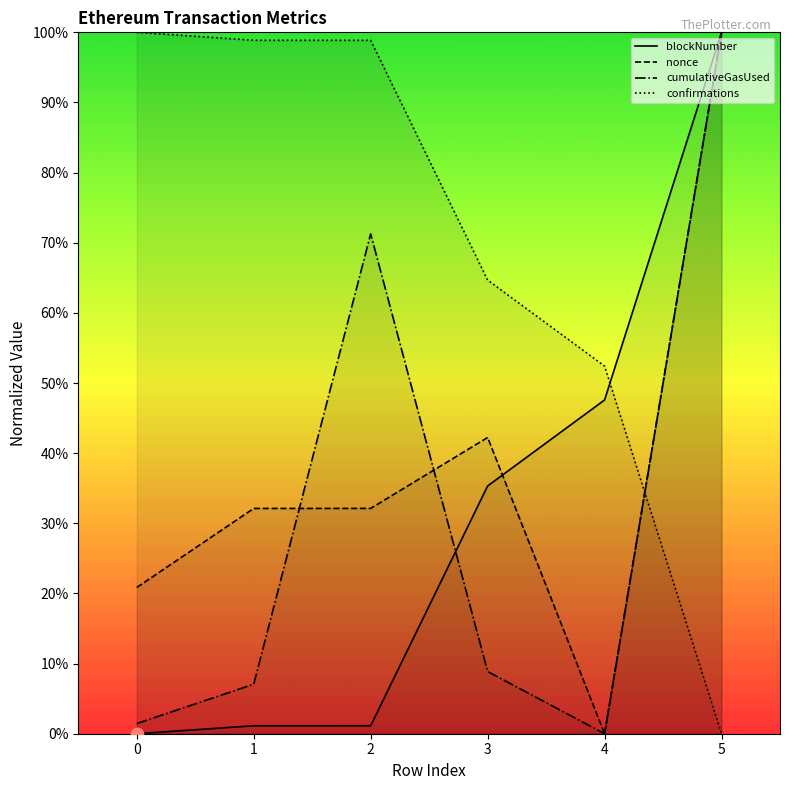

At which category is the sum across all series the highest?

5